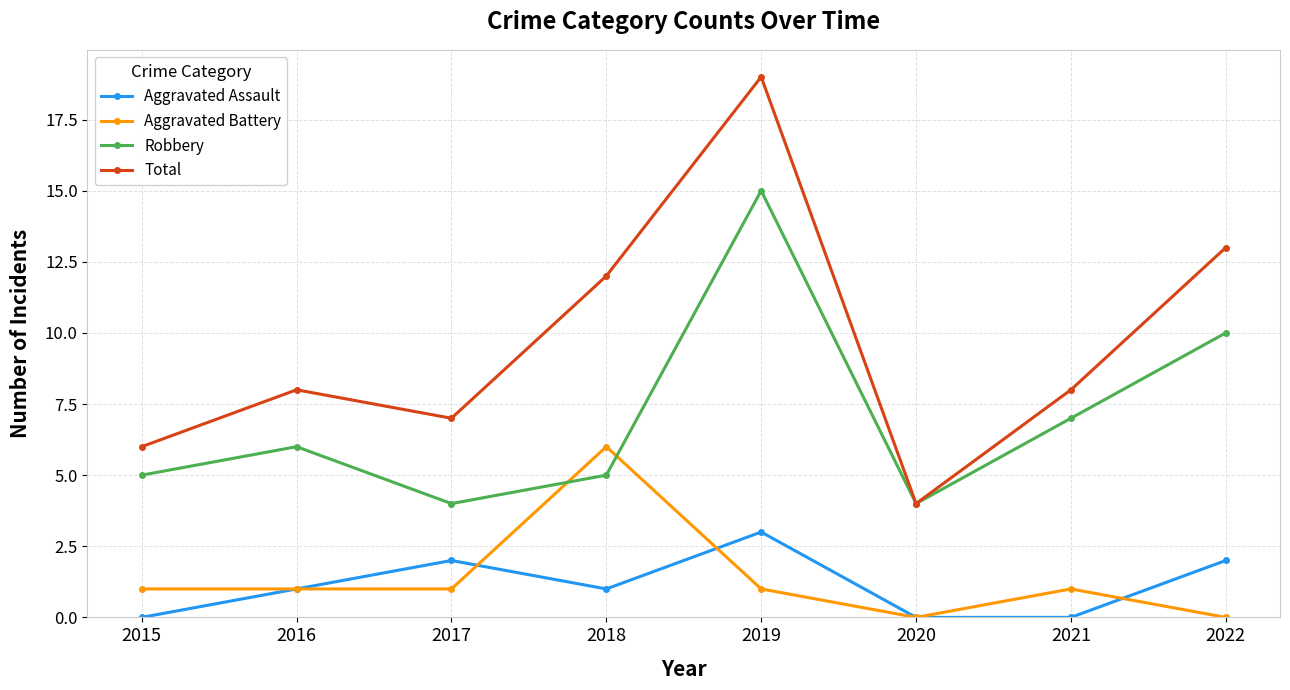

List the series in order of their peak value, lowest first.

Aggravated Assault, Aggravated Battery, Robbery, Total